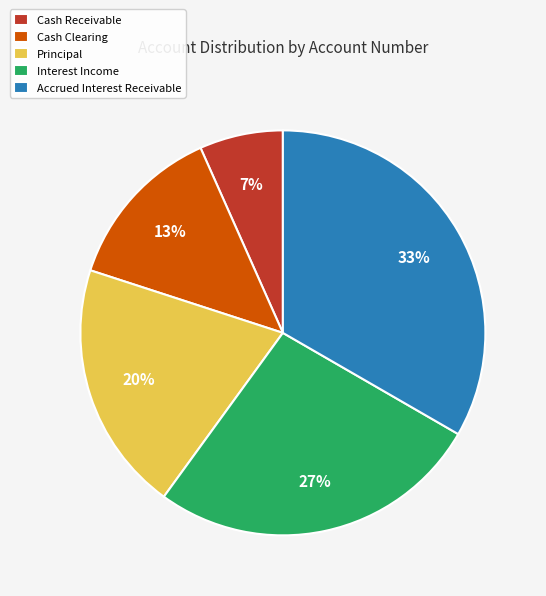

The Cash Receivable slice represents 7% of the pie. True or false?

True